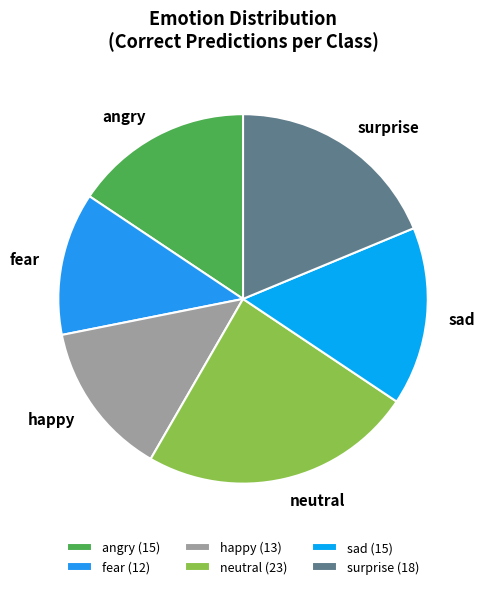

Does fear account for over 50% of the chart?

No